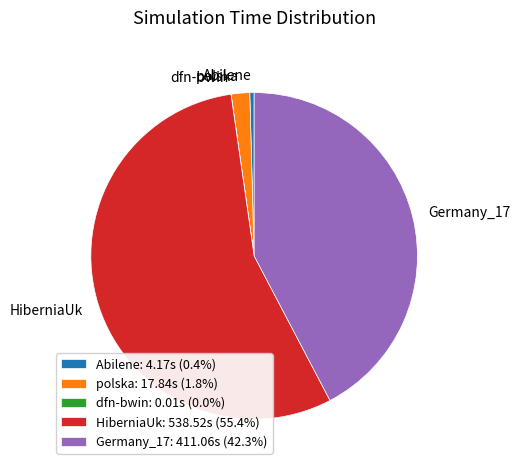

Do HiberniaUk: 538.52s (55.4%) and Abilene: 4.17s (0.4%) together represent more than half of the pie?

Yes